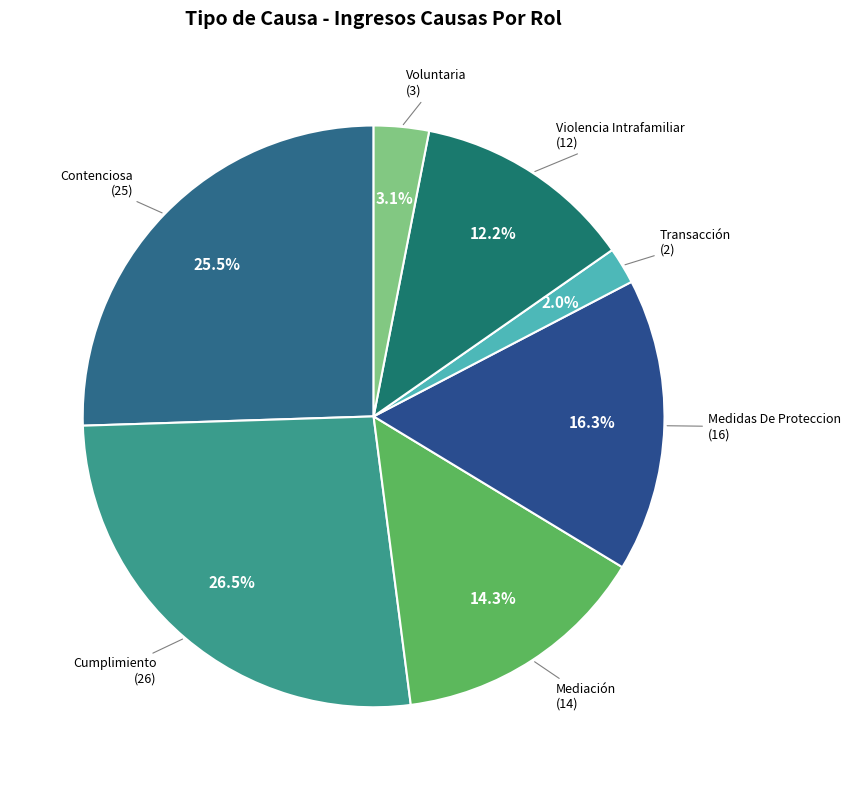

How many slices are in this pie chart?

7